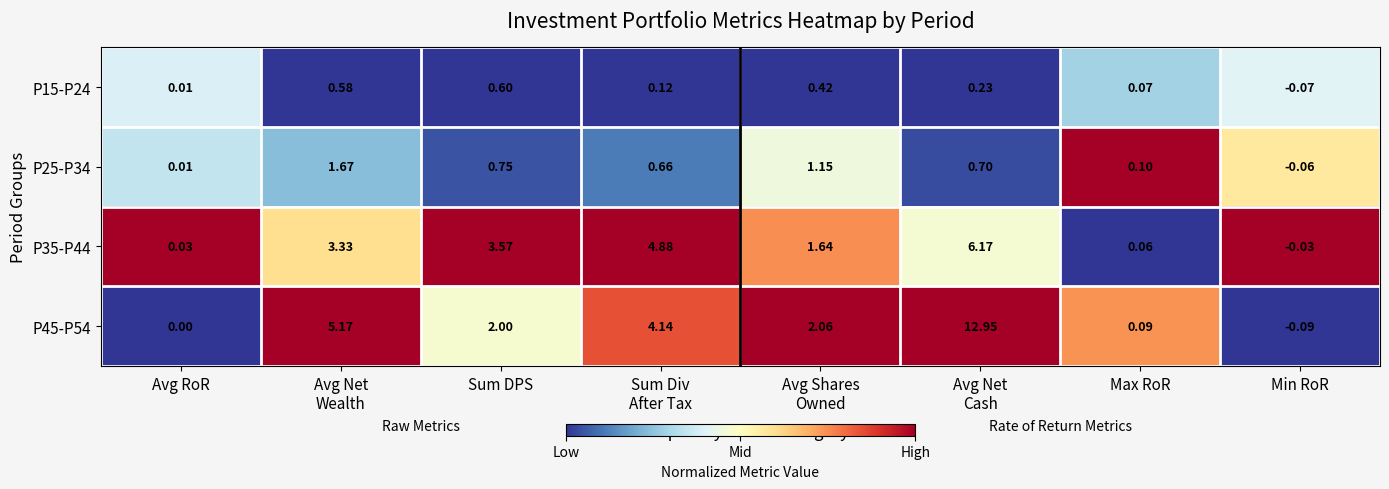

Where does the P15-P24 series first go above 0?

Avg RoR